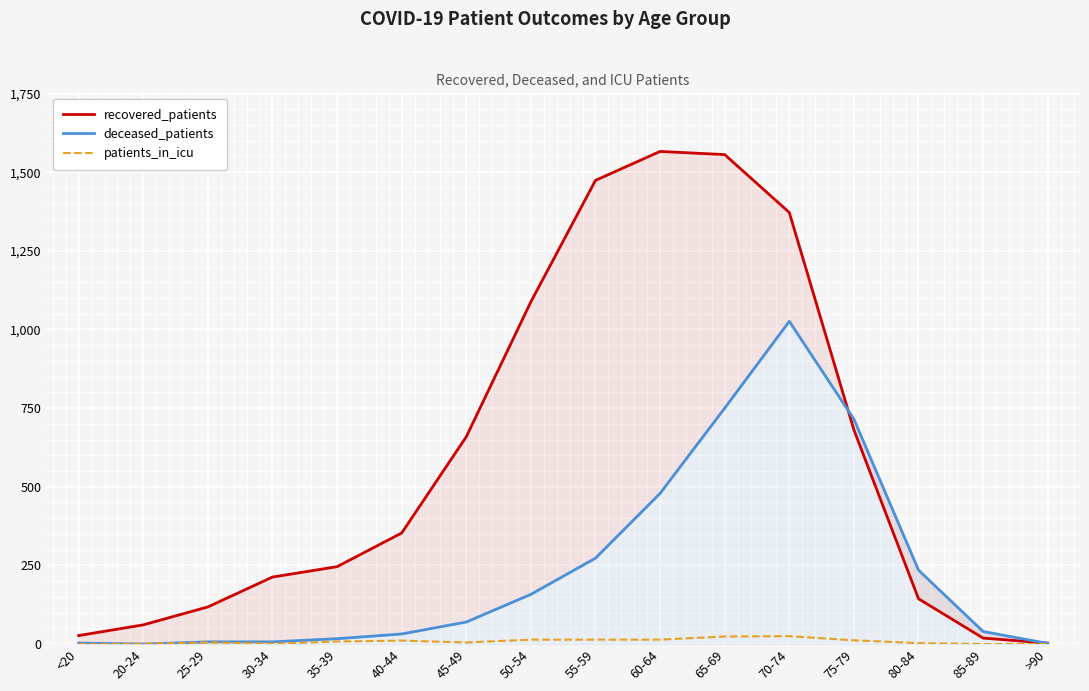

Reading right to left, transcribe all the data shown in this chart.

recovered_patients: >90=3	85-89=19	80-84=144	75-79=681	70-74=1372	65-69=1556	60-64=1566	55-59=1474	50-54=1088	45-49=659	40-44=353	35-39=246	30-34=213	25-29=118	20-24=61	<20=27
deceased_patients: >90=2	85-89=40	80-84=235	75-79=715	70-74=1026	65-69=750	60-64=479	55-59=273	50-54=158	45-49=70	40-44=32	35-39=17	30-34=7	25-29=7	20-24=0	<20=3
patients_in_icu: >90=0	85-89=0	80-84=3	75-79=12	70-74=25	65-69=24	60-64=14	55-59=14	50-54=14	45-49=5	40-44=11	35-39=8	30-34=1	25-29=5	20-24=1	<20=0